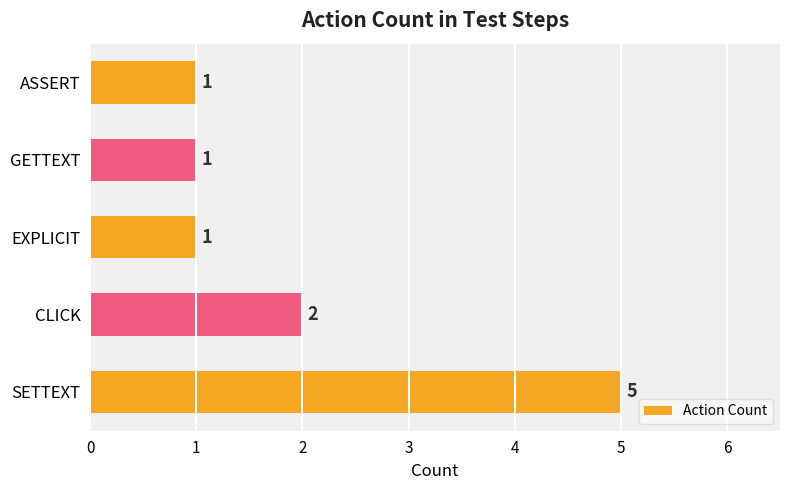

Count the number of categories in the chart.

5